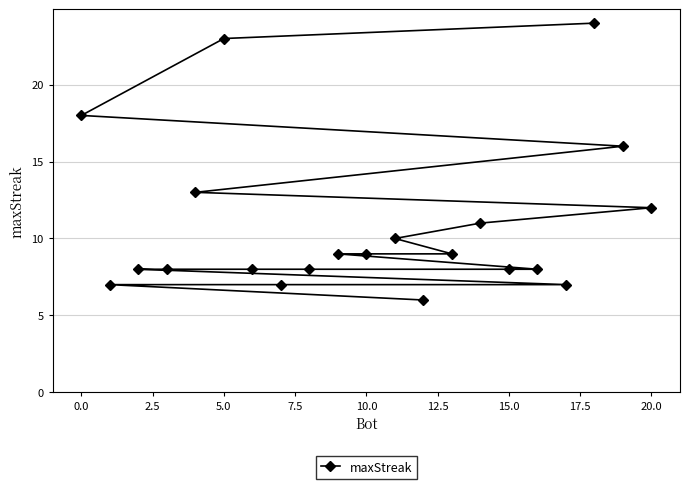

What is the difference between the maximum and minimum values?

18